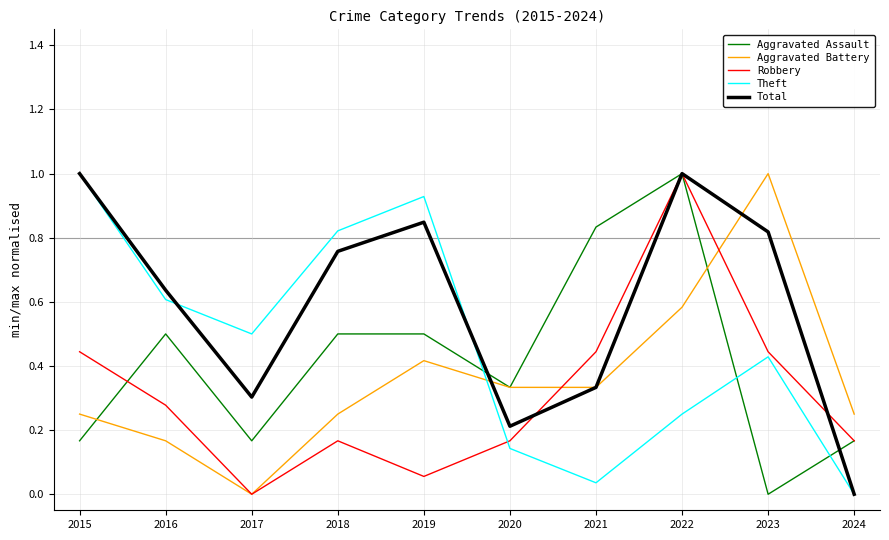

List the series in order of their overall mean, lowest first.

Robbery, Aggravated Battery, Aggravated Assault, Theft, Total